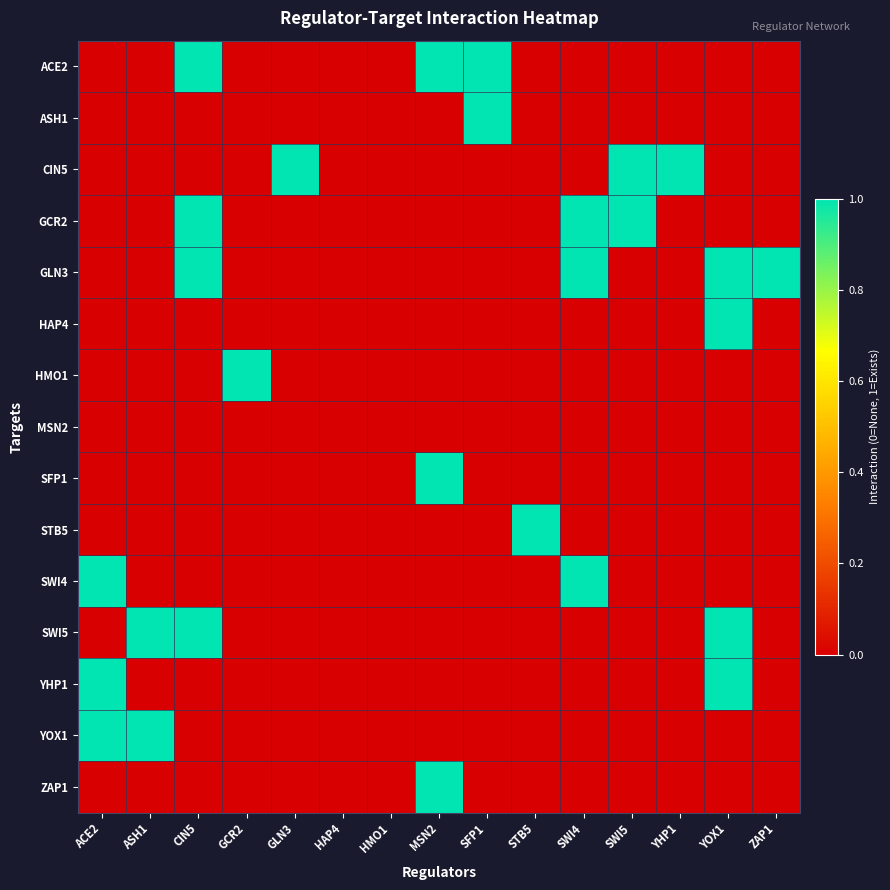

Which label corresponds to the smallest value in the chart?

ACE2